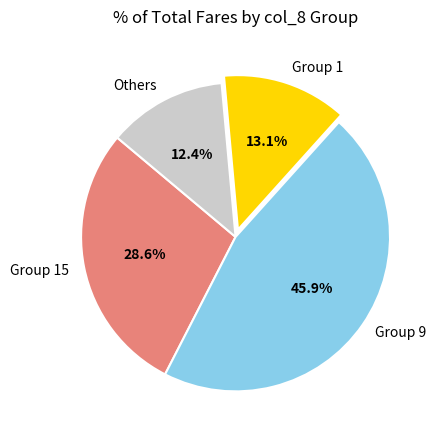

What is the ratio of the value at Group 15 to the value at Others?

2.3